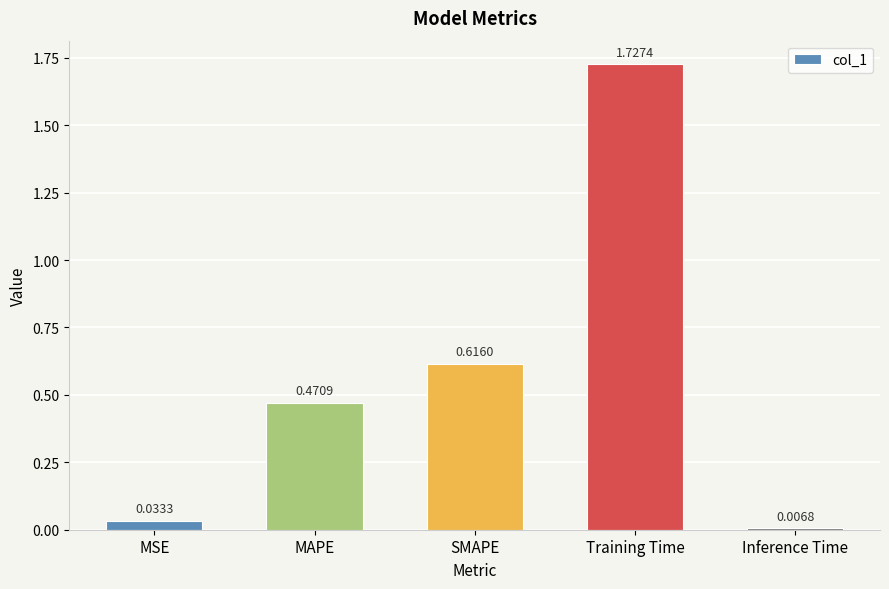

How many bars are there in total?

5